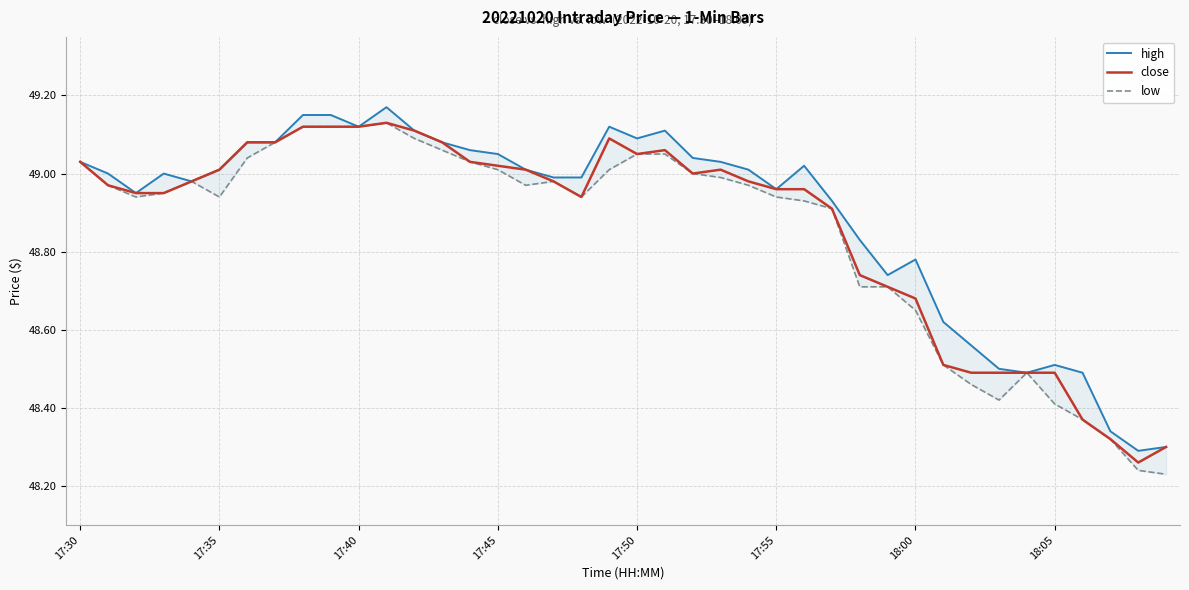

True or false: close and high intersect in this chart.

False